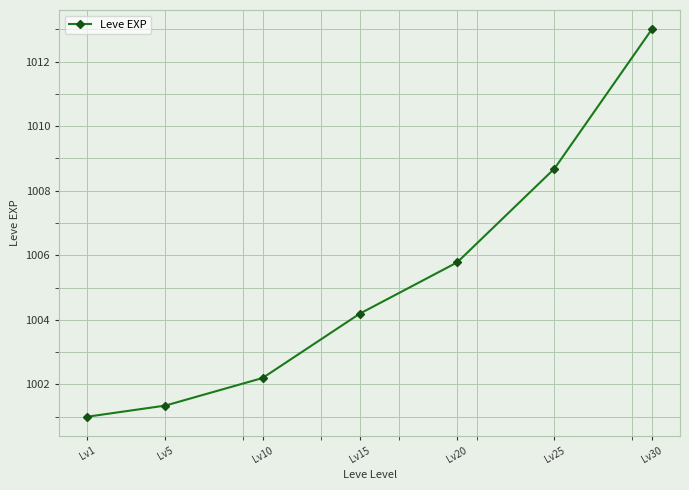

How many lines are shown in the chart?

1